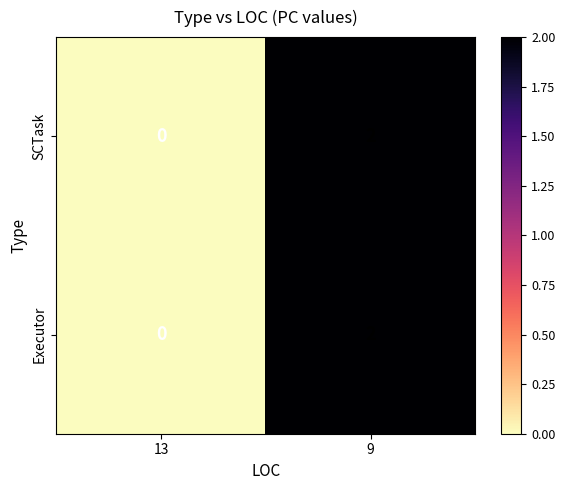

The SCTask series shows 2 at 9. True or false?

True